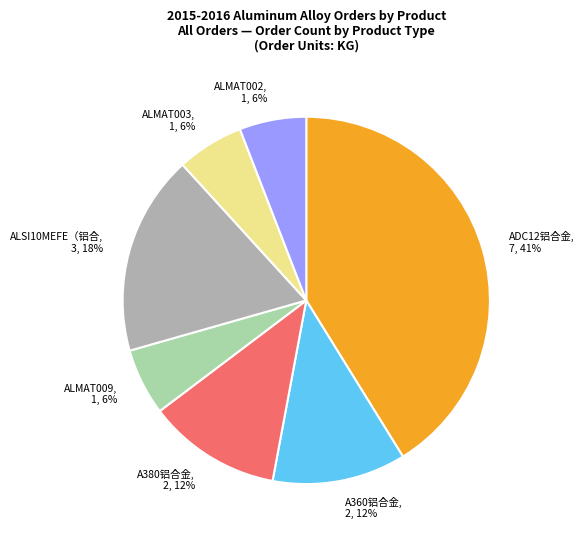

To the nearest percent, what is the difference between the largest and smallest slice percentages?

35%